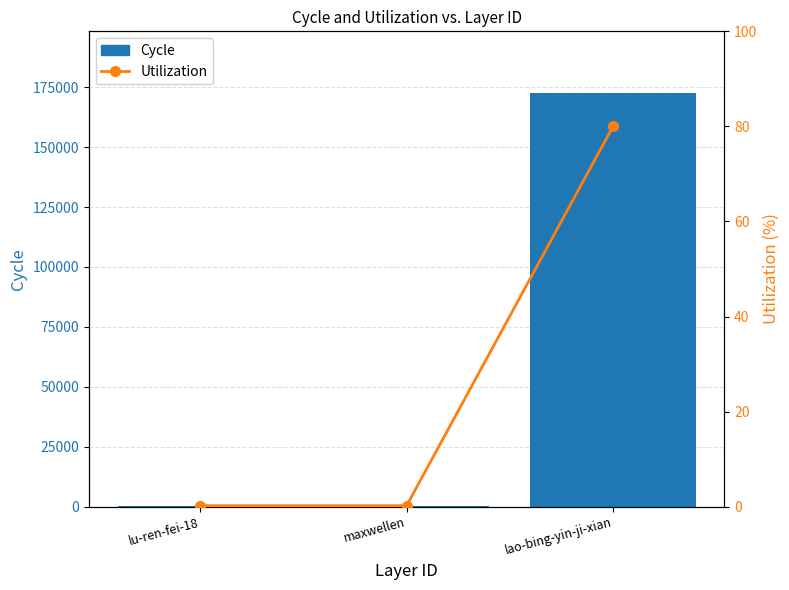

What is the lowest value of the Utilization series?

0.2